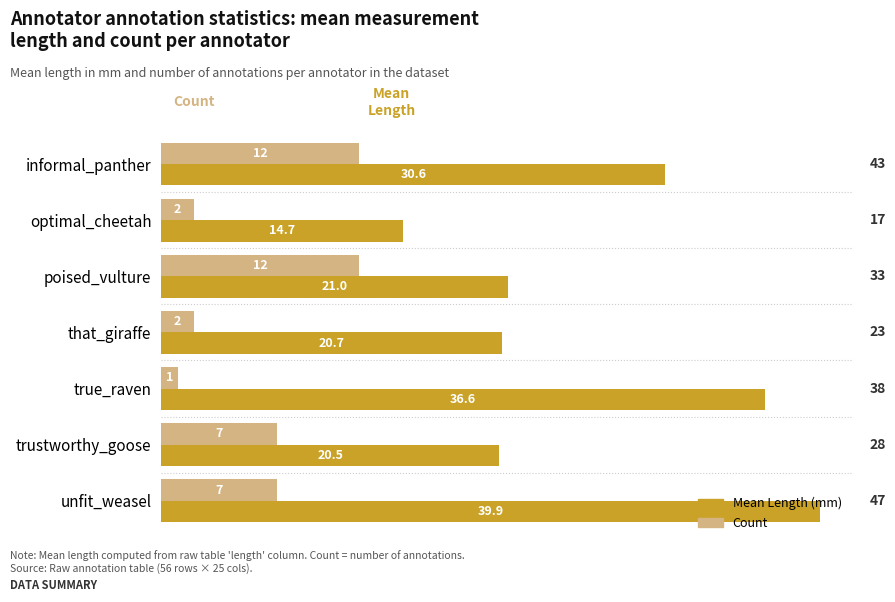

True or false: Count has a value of 1.0 at true_raven.

True